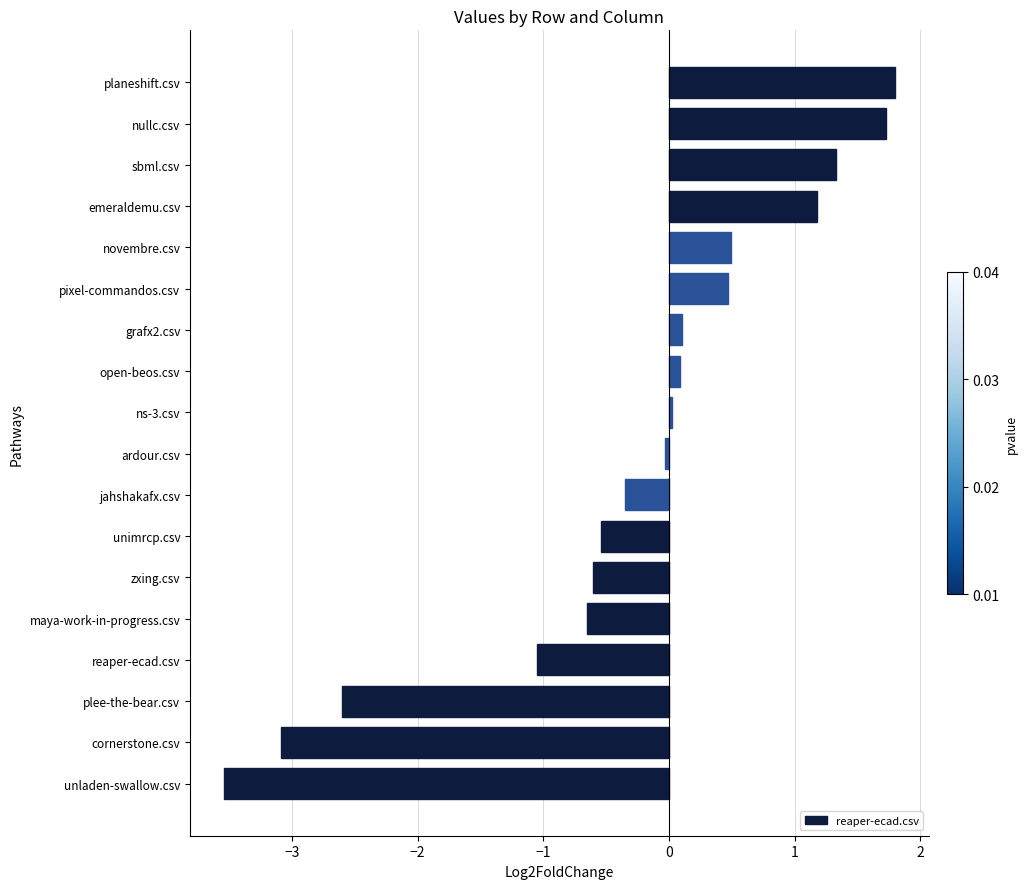

Which has a higher value, plee-the-bear.csv or planeshift.csv?

planeshift.csv